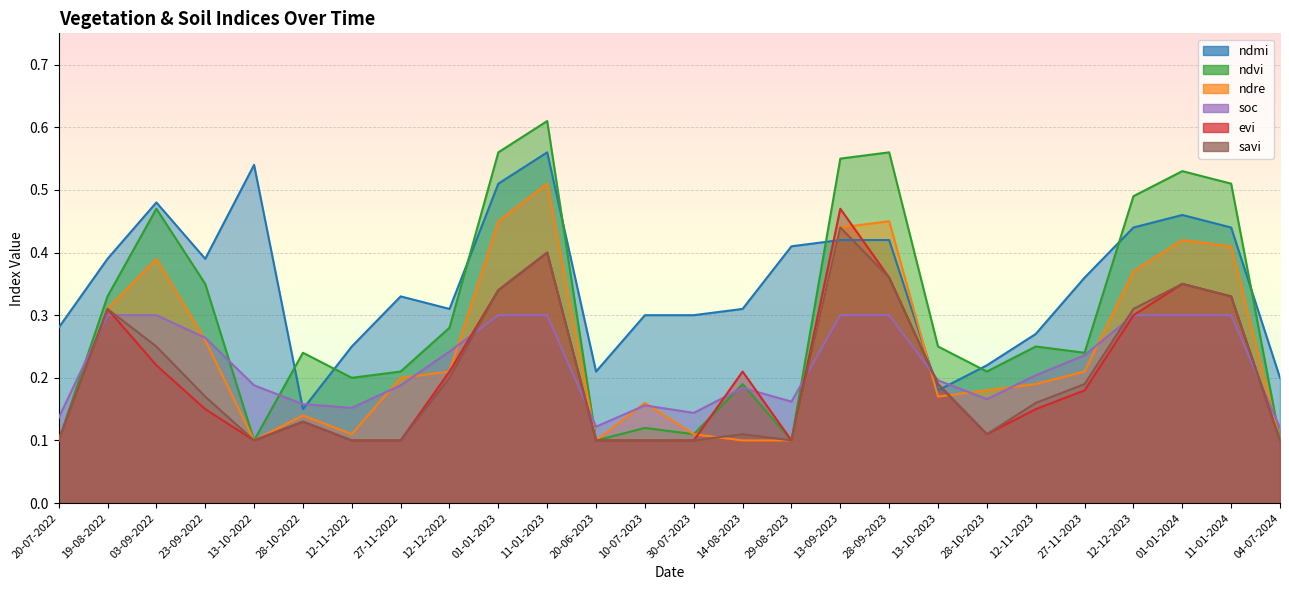

How many interior local peaks does the evi series have?

6